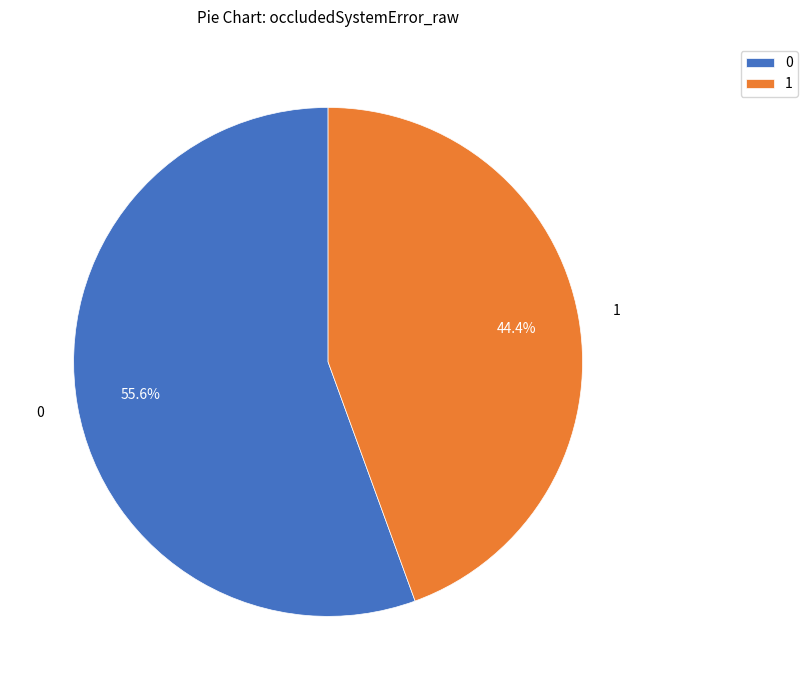

What portion of the pie excludes 1?

55.6%